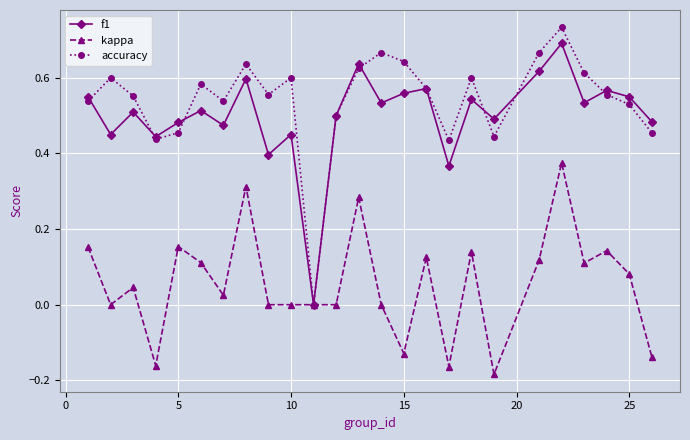

True or false: kappa has more than 0 points higher than both neighbors.

True